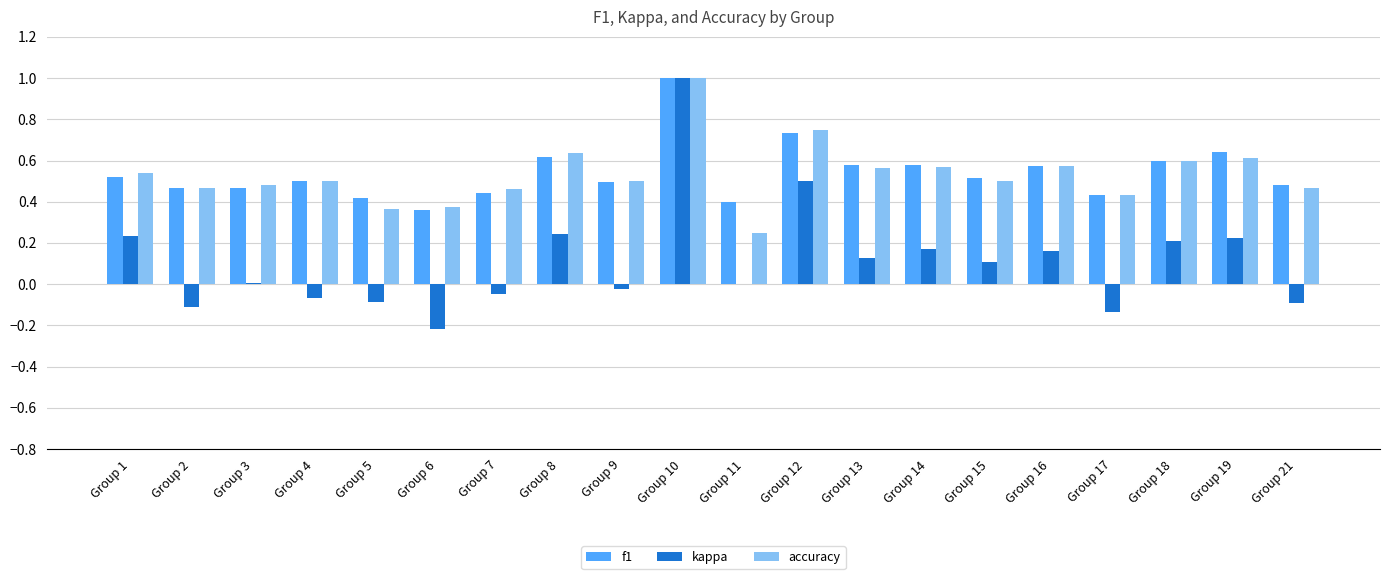

Between Group 9 and Group 19, which series saw the biggest shift?

kappa